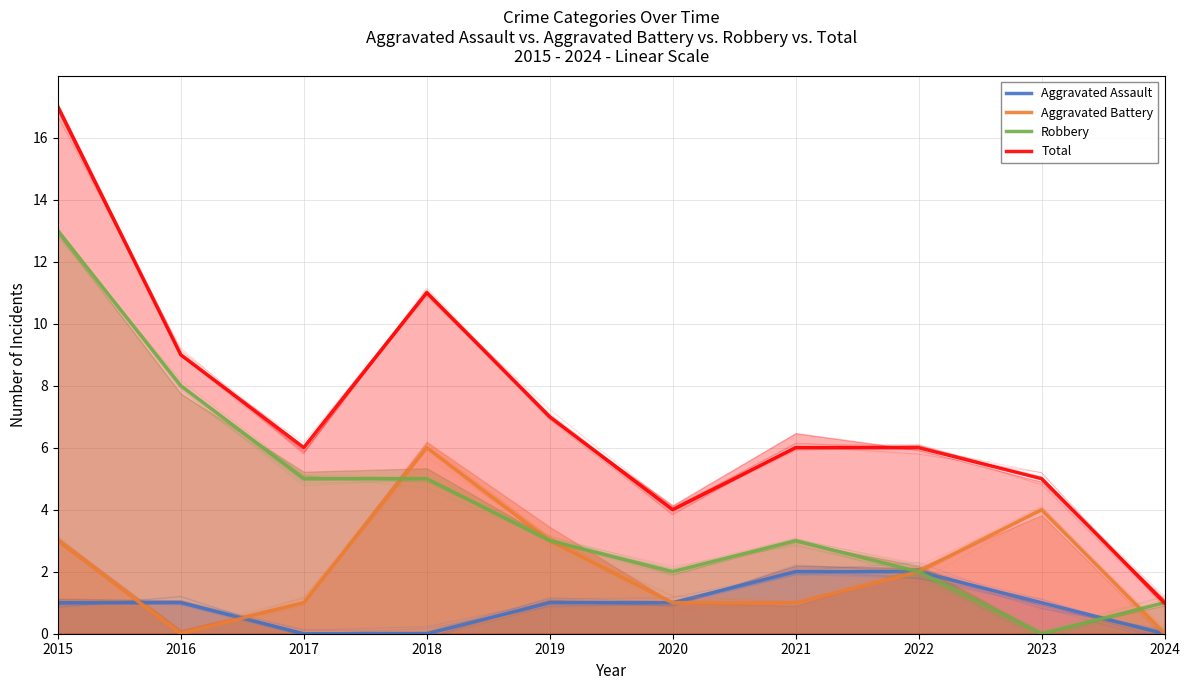

Reading left to right, what are all the values shown in this chart?

Aggravated Assault: 2015=1	2016=1	2017=0	2018=0	2019=1	2020=1	2021=2	2022=2	2023=1	2024=0
Aggravated Battery: 2015=3	2016=0	2017=1	2018=6	2019=3	2020=1	2021=1	2022=2	2023=4	2024=0
Robbery: 2015=13	2016=8	2017=5	2018=5	2019=3	2020=2	2021=3	2022=2	2023=0	2024=1
Total: 2015=17	2016=9	2017=6	2018=11	2019=7	2020=4	2021=6	2022=6	2023=5	2024=1